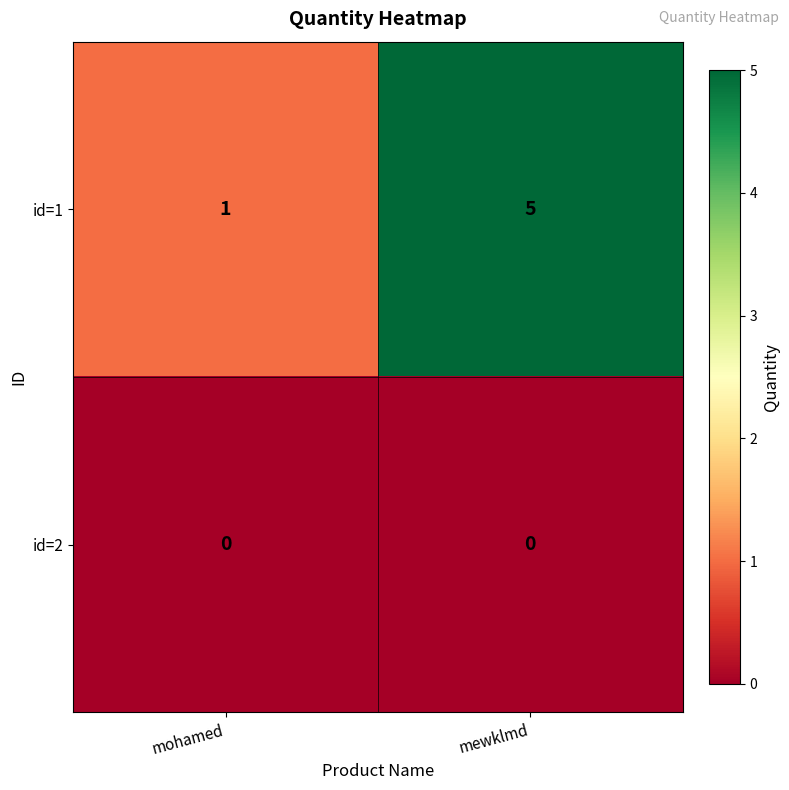

Where is id=1 nearest to the value 3?

mohamed